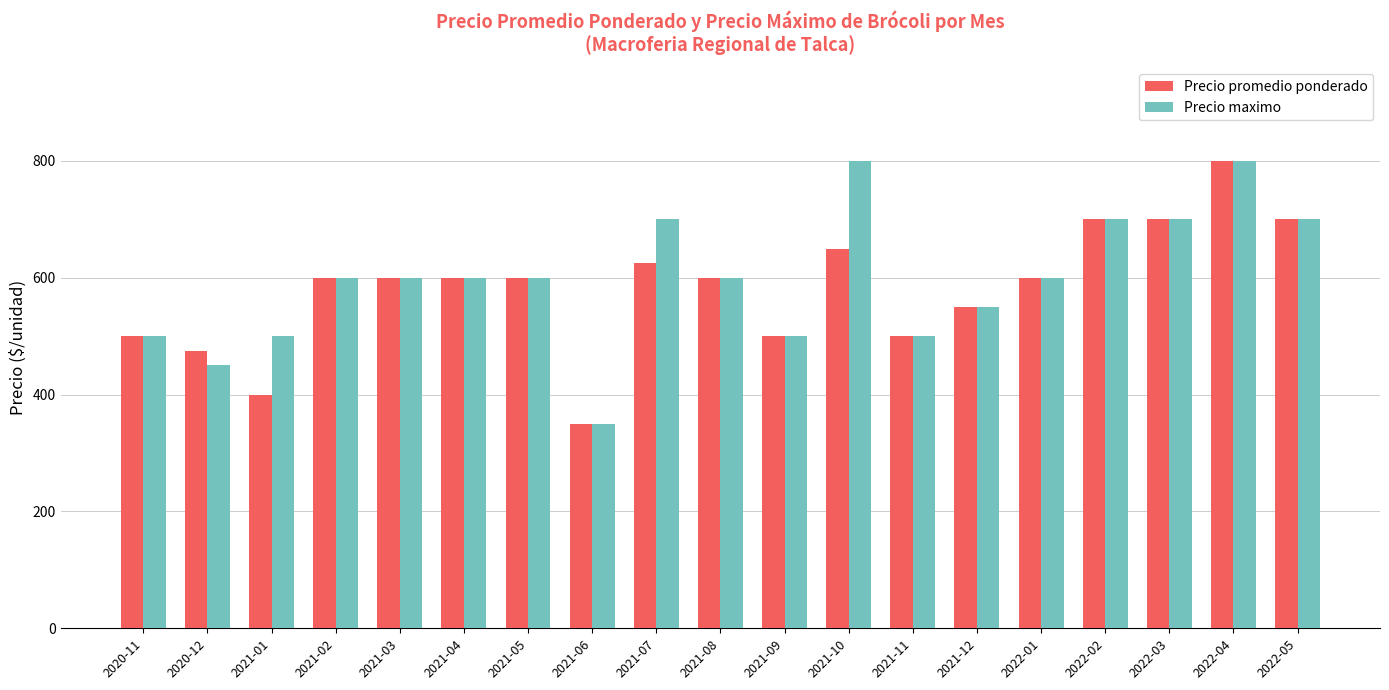

What is the label of the 8th bar from the right?

2021-10